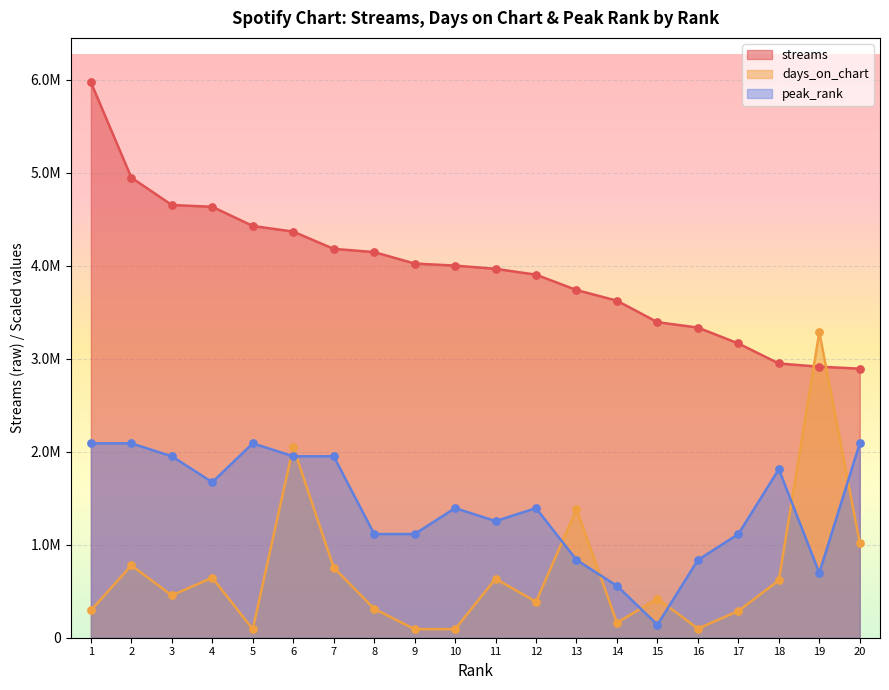

What is the total value across all series at 20?

6002758.3